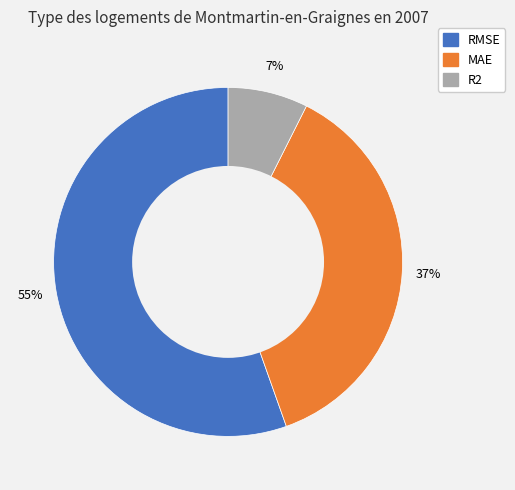

Rank the categories by value from highest to lowest.

RMSE, MAE, R2